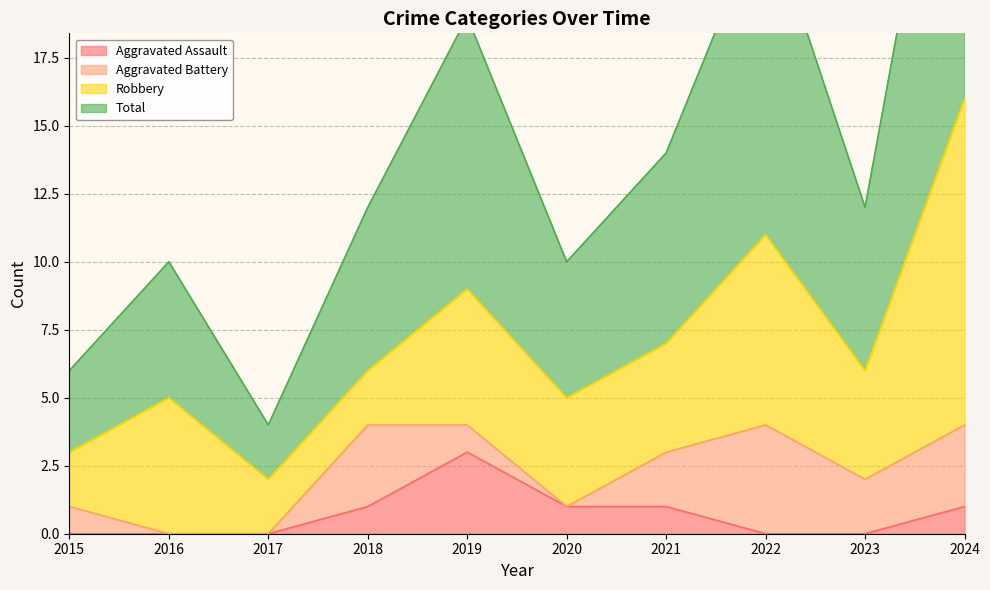

What is the sum of all Total values?

142